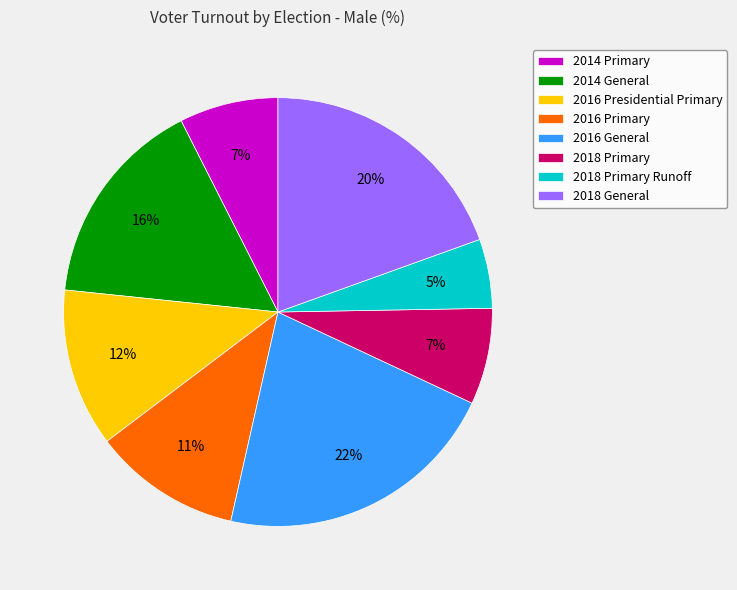

To the nearest percent, what portion does 2014 General represent?

16%